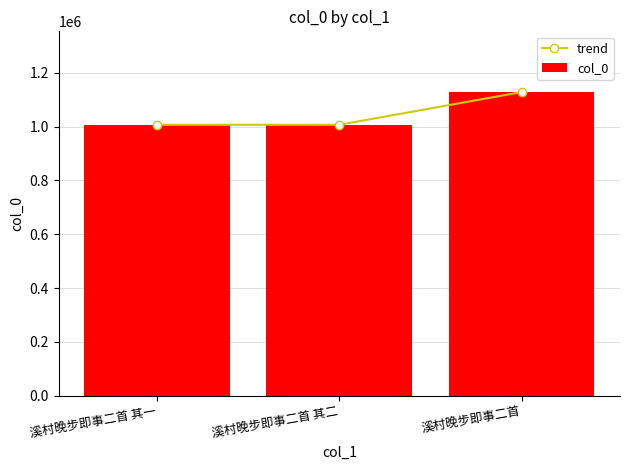

What is the sum of the col_0 values at 溪村晚步即事二首 其二 and 溪村晚步即事二首 其一?

2014083